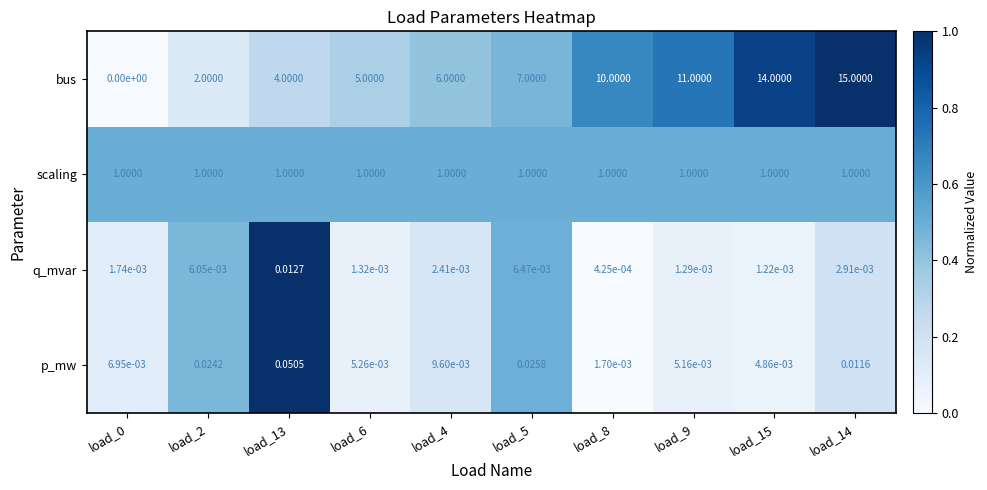

Which series has the largest total across all categories?

bus